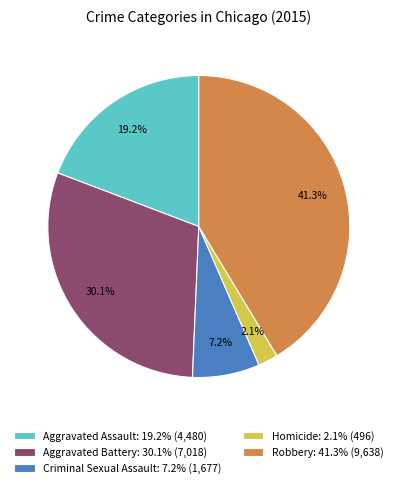

Do Homicide and Criminal Sexual Assault together represent more than half of the pie?

No